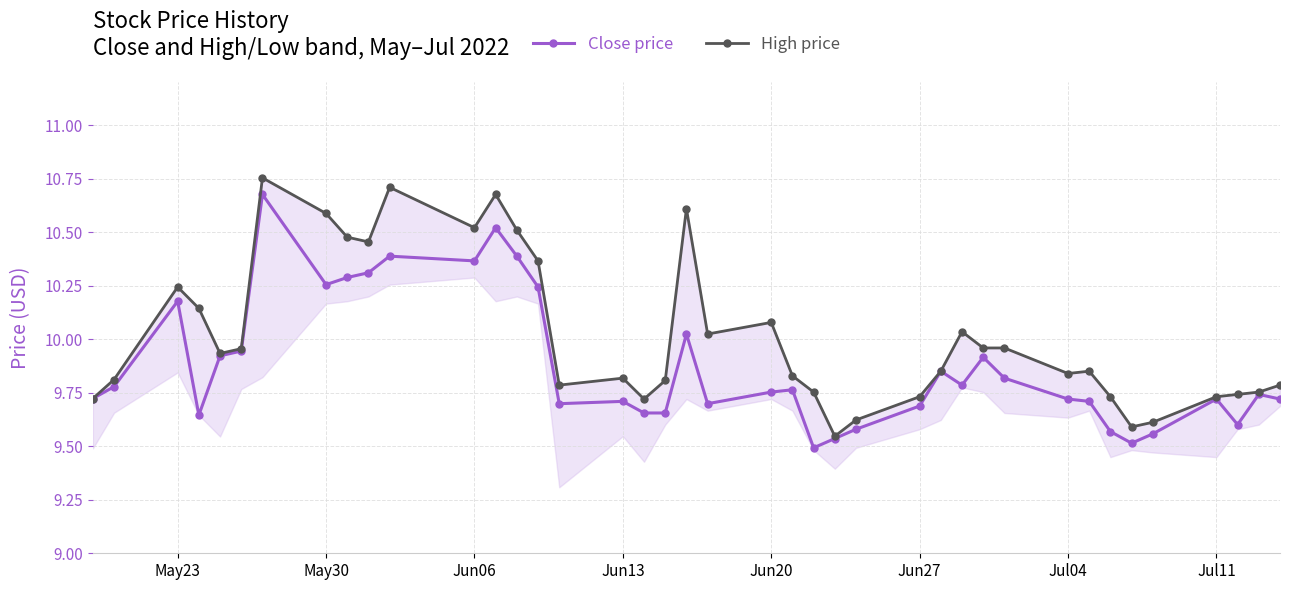

What is the difference between the maximum and minimum values in the High price series?

1.2